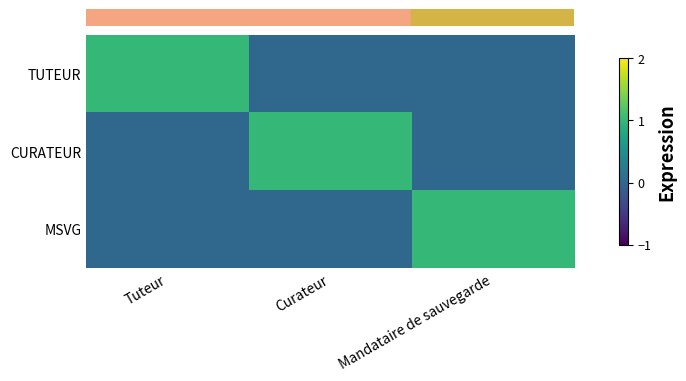

At which category is the sum across all series the highest?

Tuteur